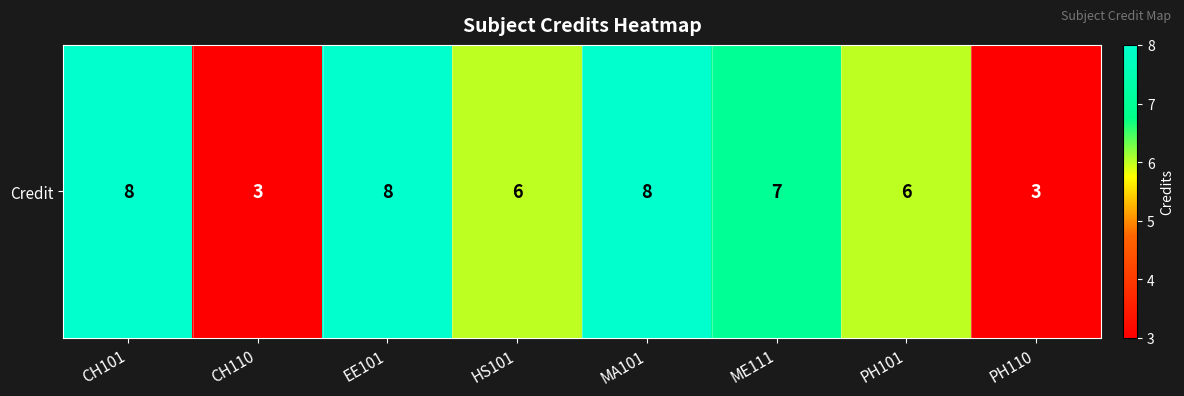

Rank the categories by value from highest to lowest.

CH101, EE101, MA101, ME111, HS101, PH101, CH110, PH110